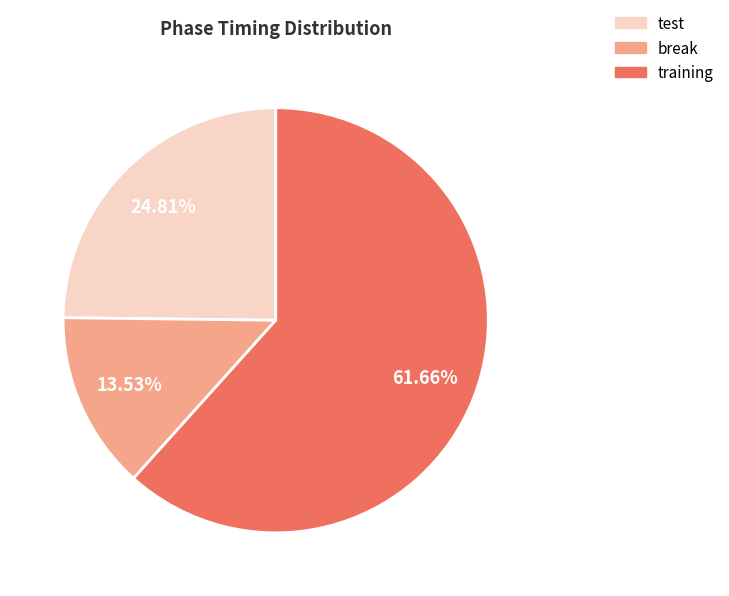

What percentage is the training slice, to the nearest percent?

62%